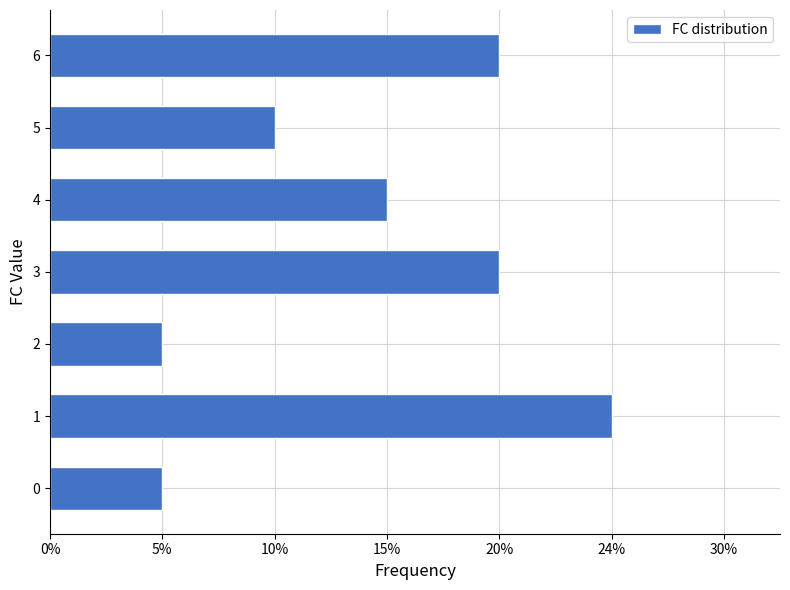

What is the difference between the maximum and minimum values?

0.2